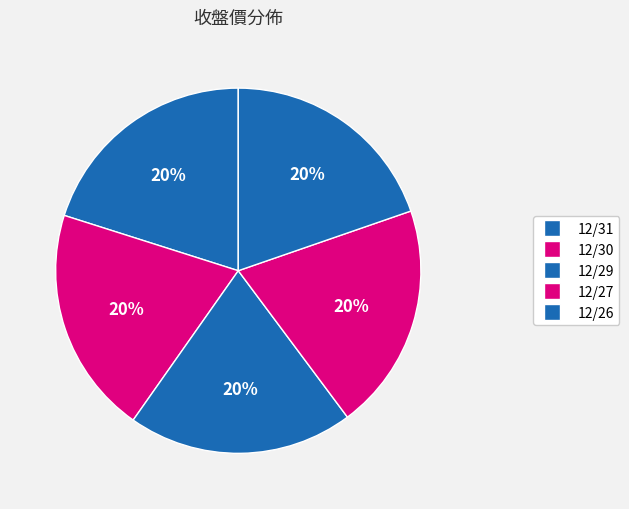

How many segments does this pie chart have?

5